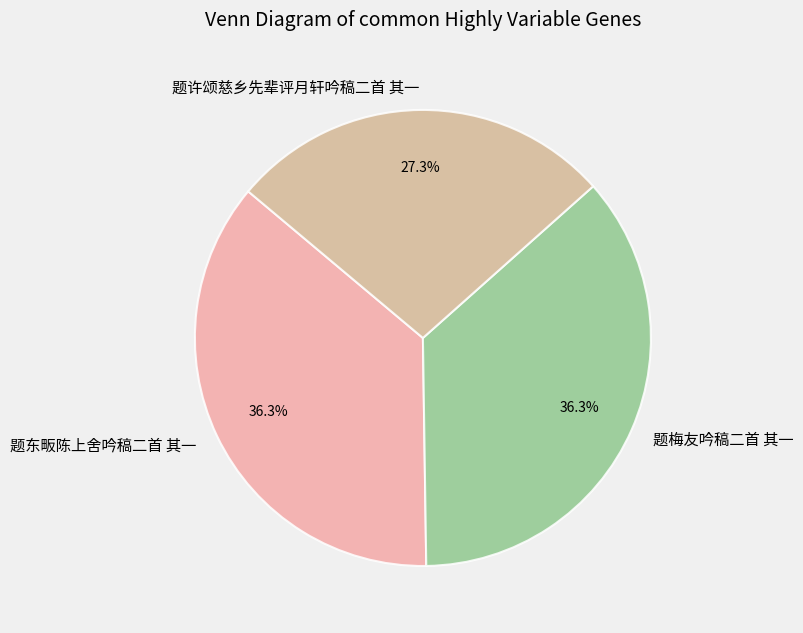

What portion of the pie excludes 题许颂慈乡先辈评月轩吟稿二首 其一?

72.7%